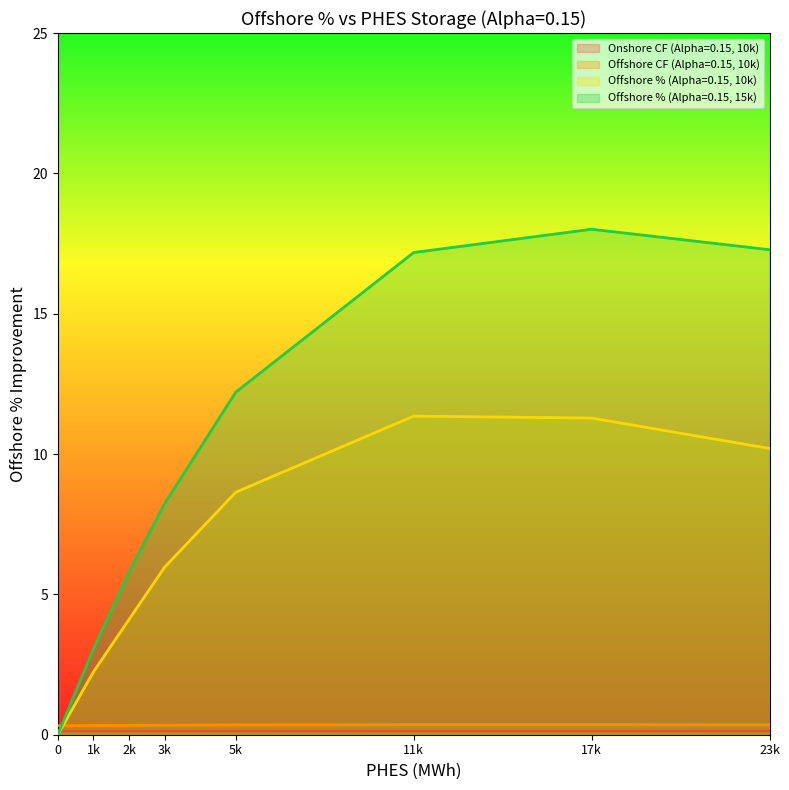

At how many categories does at least one series exceed 3?

7